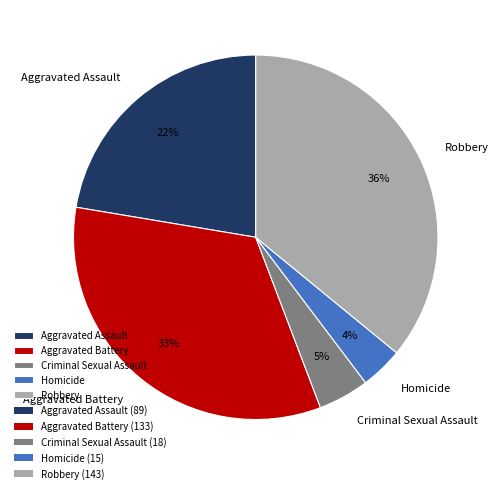

Which has a higher value, Aggravated Battery or Robbery?

Robbery